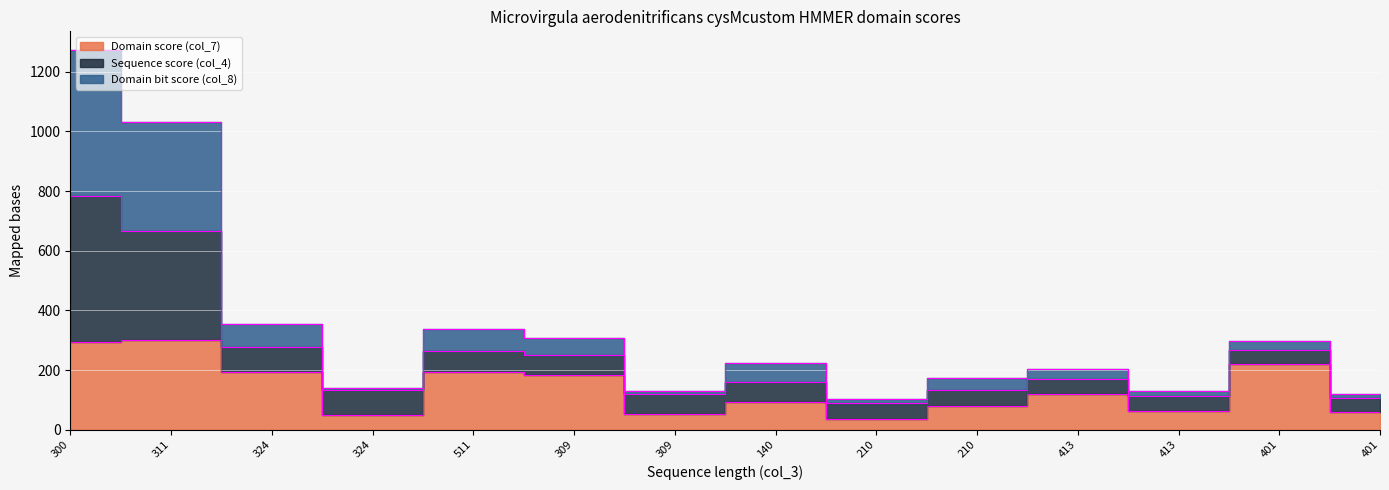

What is the difference between the Domain score (col_7) values at 324 and 511?

142.0